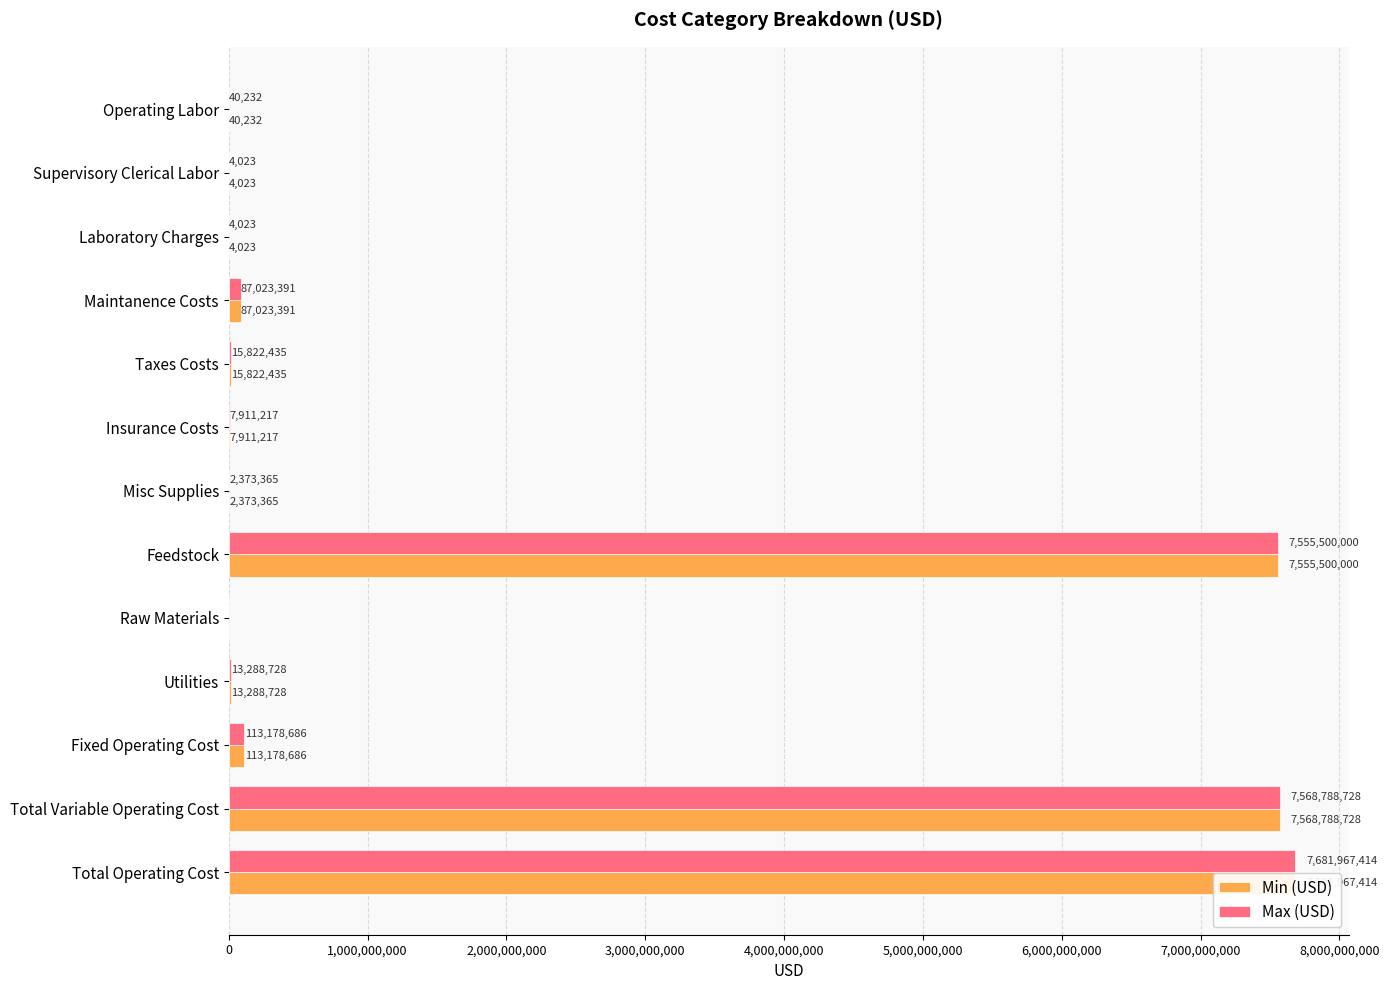

At how many categories does at least one series exceed 3187980143?

3